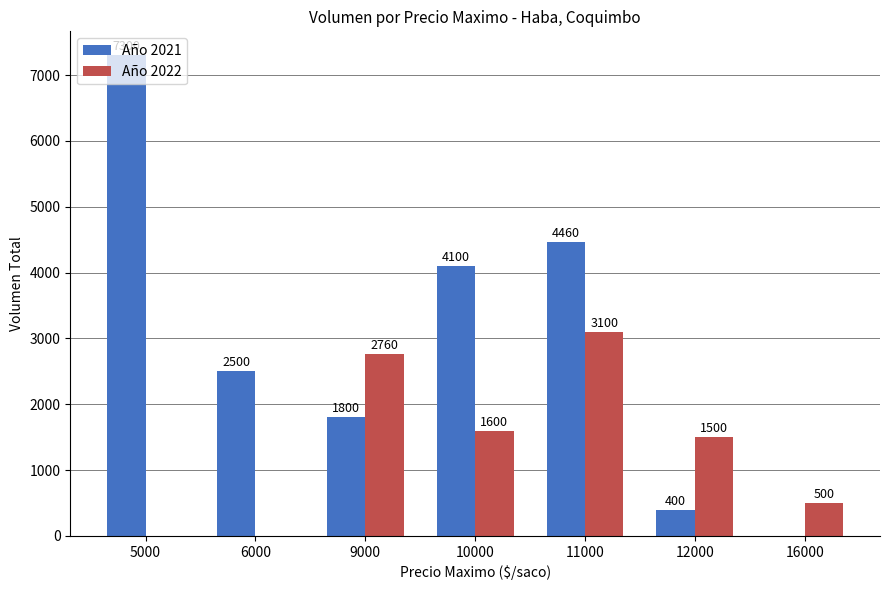

How many series are shown in this chart?

2